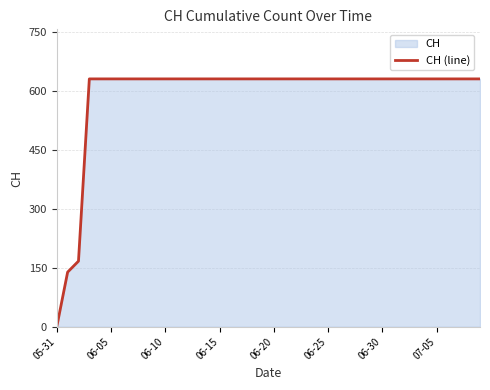

What is the greatest value displayed?

631